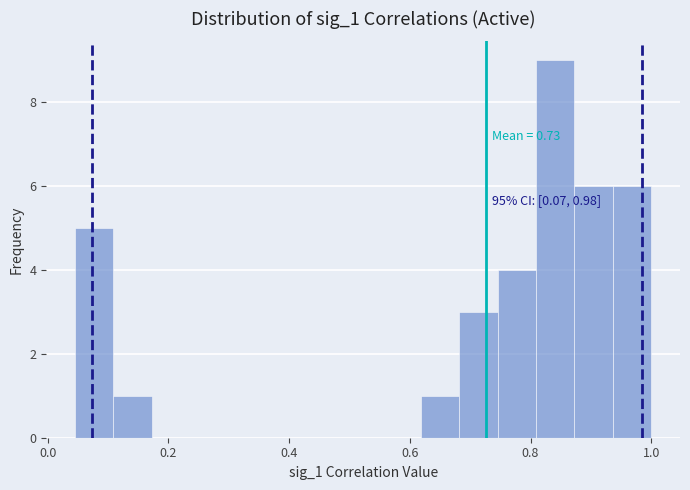

Around what value on the x-axis is the tallest bar? Give the approximate position of its centre, as read against the axis.

0.84